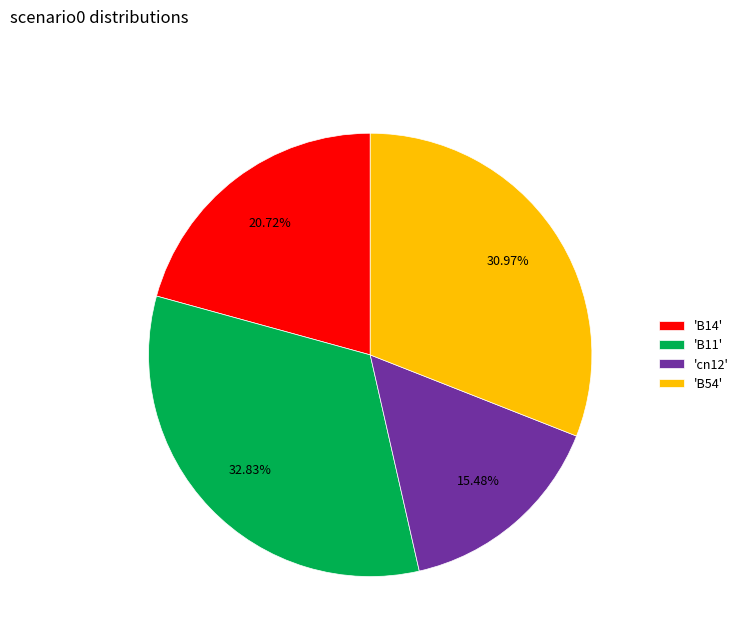

Is the sum of 'cn12' and 'B14' greater than half?

No